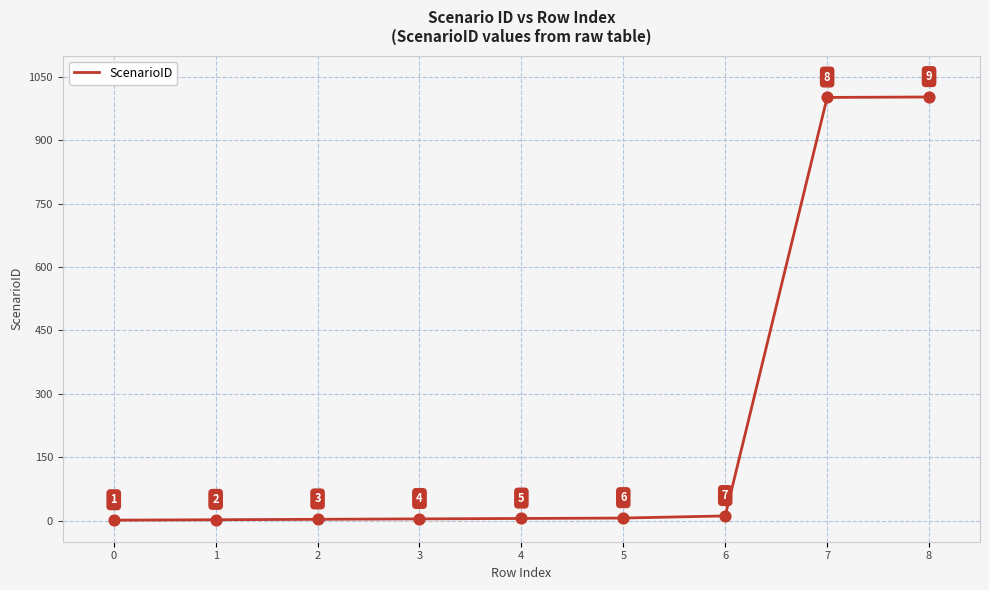

What is the change in value from 1 to 8?

+1000